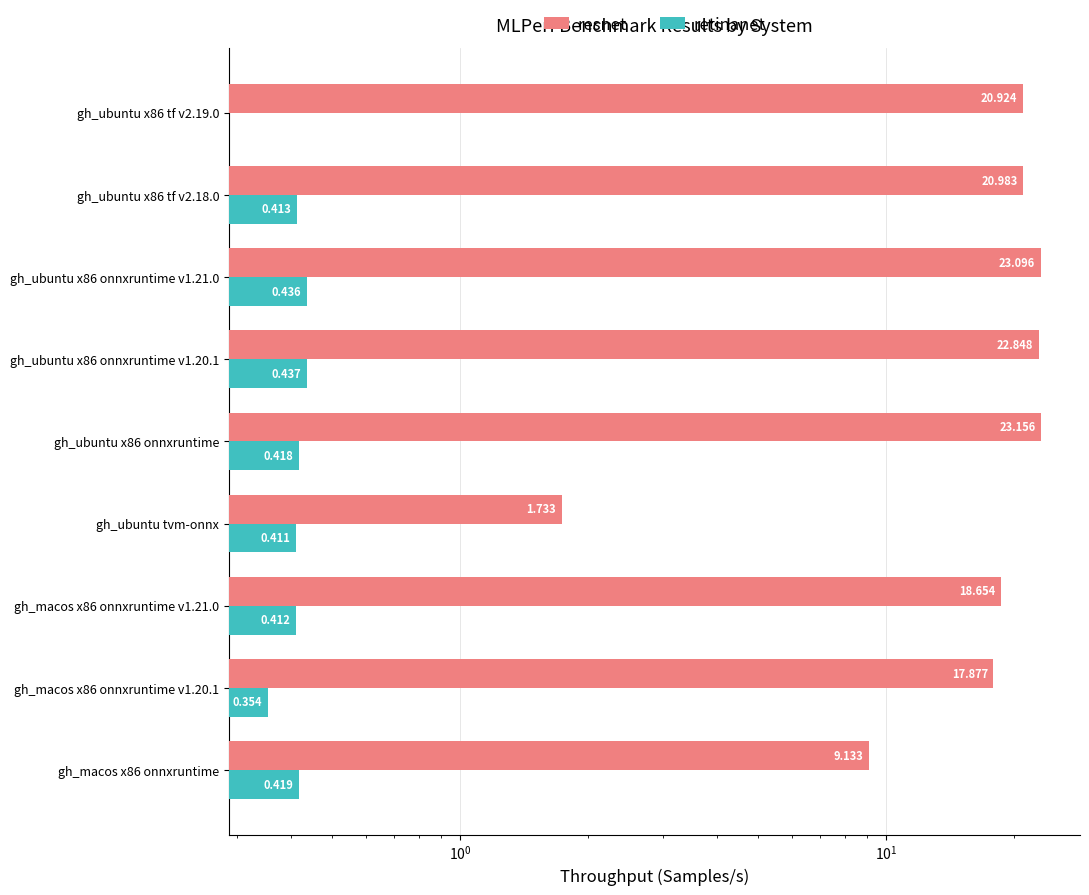

At how many categories does at least one series exceed 14?

7